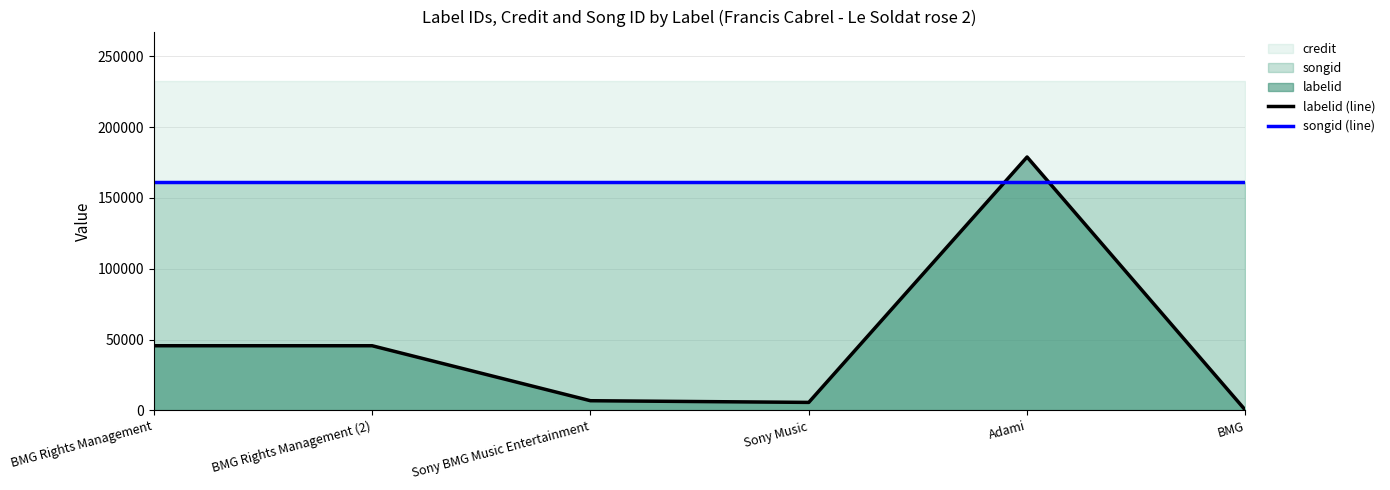

List the labels in order of songid (line) value, largest first.

BMG Rights Management, BMG Rights Management (2), Sony BMG Music Entertainment, Sony Music, Adami, BMG